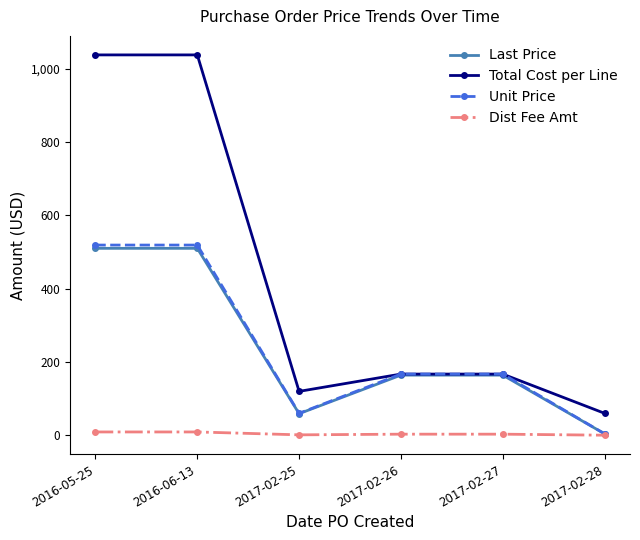

What is the value of the Unit Price point at the 2nd from the left?

518.9